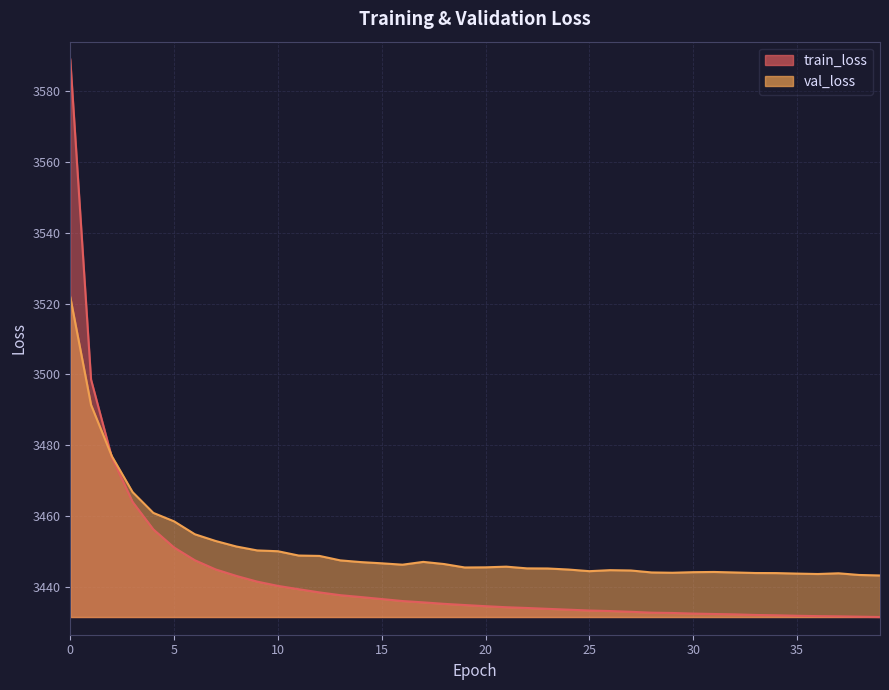

How many lines are shown in the chart?

2